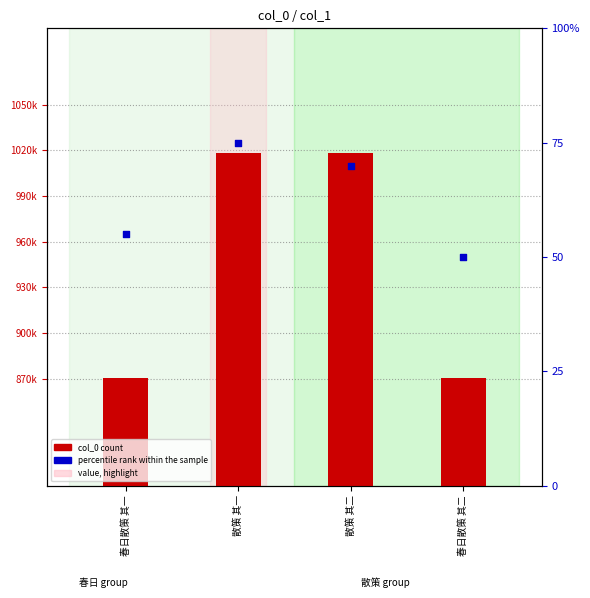

At which category is the sum across all series the highest?

散策 其一